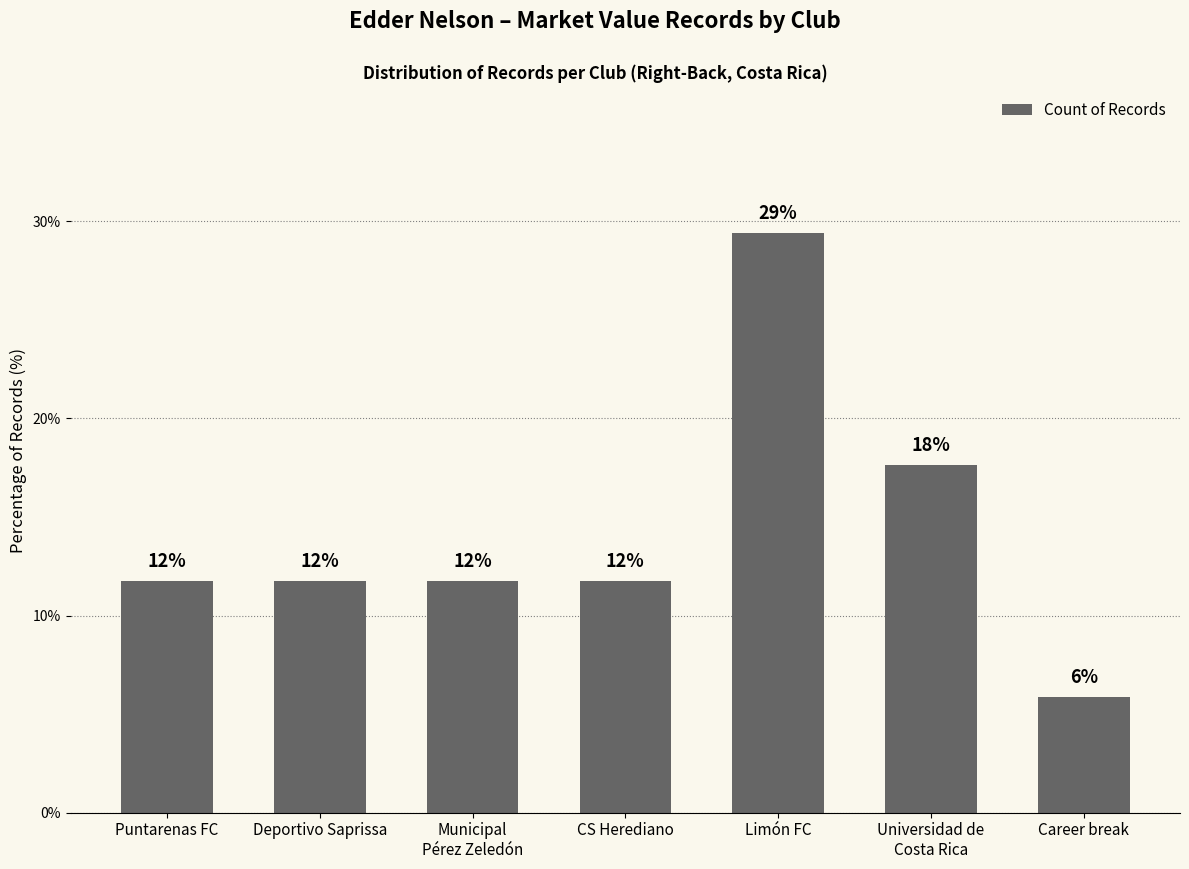

Does the chart contain any negative values?

No